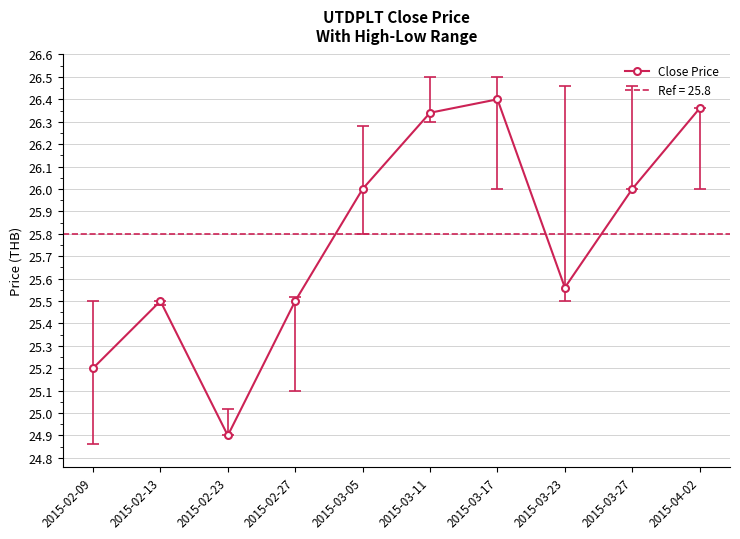

Reading left to right, extract all data points from this chart.

2015-02-09=25.2	2015-02-13=25.5	2015-02-23=24.9	2015-02-27=25.5	2015-03-05=26.0	2015-03-11=26.3	2015-03-17=26.4	2015-03-23=25.6	2015-03-27=26.0	2015-04-02=26.4